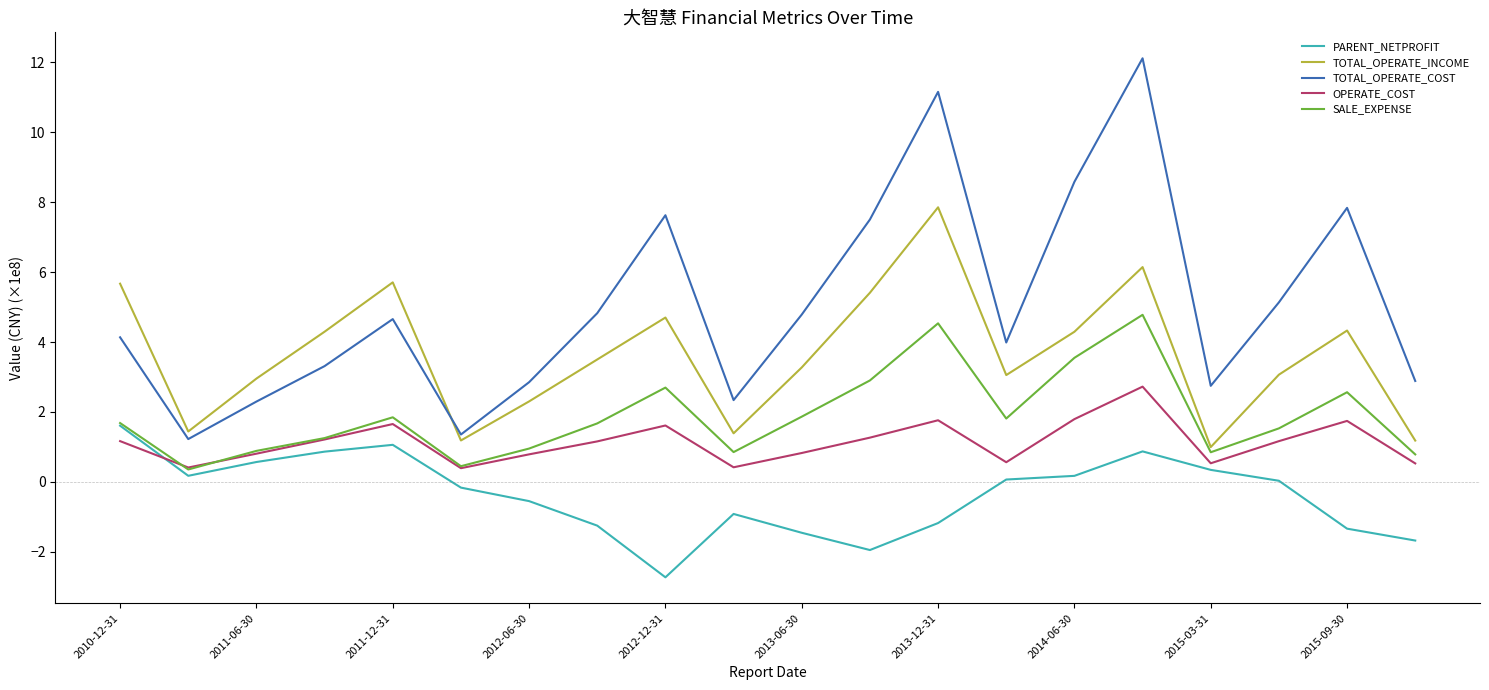

Count the number of data series in this chart.

5